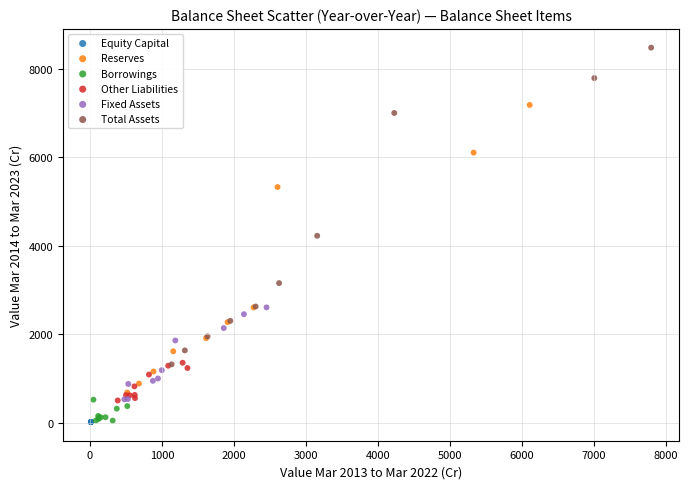

Which series contains the highest Y value?

Total Assets